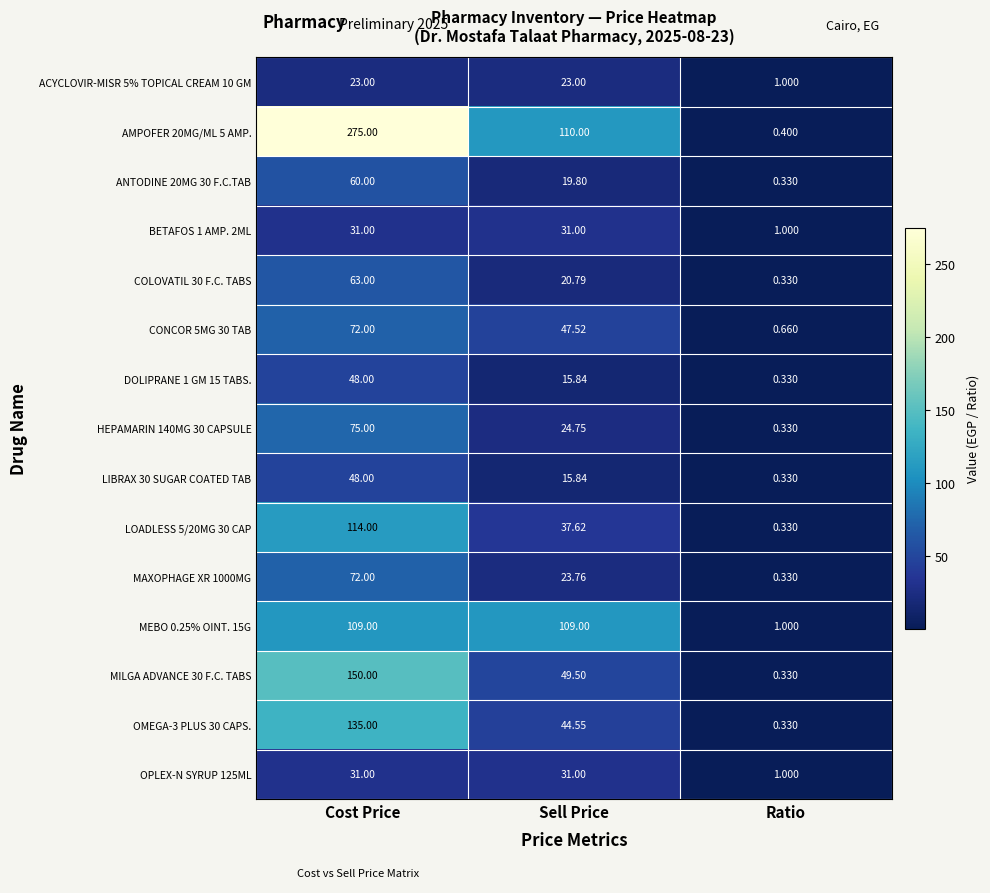

Which category has the lowest value in the ACYCLOVIR-MISR 5% TOPICAL CREAM 10 GM series?

Ratio